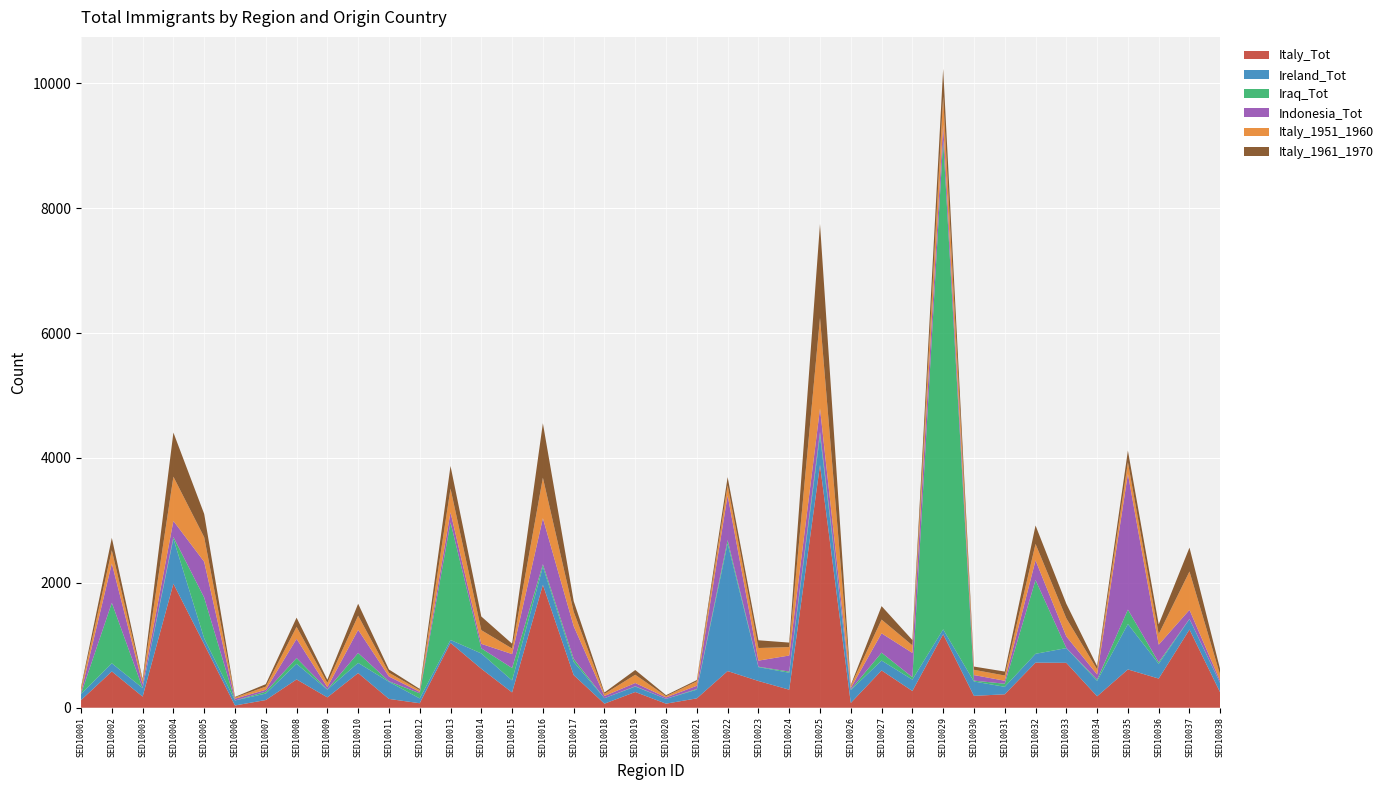

Reading left to right, list all the values displayed in this chart.

Italy_Tot: SED10001=122	SED10002=581	SED10003=178	SED10004=1986	SED10005=1017	SED10006=36	SED10007=123	SED10008=453	SED10009=166	SED10010=555	SED10011=141	SED10012=72	SED10013=1039	SED10014=624	SED10015=245	SED10016=1968	SED10017=523	SED10018=65	SED10019=252	SED10020=65	SED10021=150	SED10022=587	SED10023=428	SED10024=289	SED10025=3888	SED10026=77	SED10027=597	SED10028=268	SED10029=1177	SED10030=190	SED10031=215	SED10032=722	SED10033=719	SED10034=183	SED10035=613	SED10036=467	SED10037=1252	SED10038=242
Ireland_Tot: SED10001=98	SED10002=130	SED10003=137	SED10004=719	SED10005=93	SED10006=80	SED10007=104	SED10008=250	SED10009=124	SED10010=163	SED10011=274	SED10012=77	SED10013=46	SED10014=245	SED10015=192	SED10016=288	SED10017=211	SED10018=88	SED10019=86	SED10020=77	SED10021=139	SED10022=2042	SED10023=222	SED10024=271	SED10025=463	SED10026=206	SED10027=158	SED10028=182	SED10029=78	SED10030=230	SED10031=120	SED10032=141	SED10033=236	SED10034=247	SED10035=727	SED10036=236	SED10037=167	SED10038=146
Iraq_Tot: SED10001=3	SED10002=969	SED10003=3	SED10004=28	SED10005=654	SED10006=0	SED10007=30	SED10008=93	SED10009=4	SED10010=159	SED10011=8	SED10012=82	SED10013=1883	SED10014=82	SED10015=199	SED10016=42	SED10017=49	SED10018=0	SED10019=6	SED10020=0	SED10021=11	SED10022=55	SED10023=7	SED10024=19	SED10025=65	SED10026=8	SED10027=127	SED10028=39	SED10029=7837	SED10030=14	SED10031=49	SED10032=1182	SED10033=3	SED10034=20	SED10035=231	SED10036=25	SED10037=3	SED10038=4
Indonesia_Tot: SED10001=25	SED10002=630	SED10003=62	SED10004=258	SED10005=573	SED10006=28	SED10007=30	SED10008=307	SED10009=35	SED10010=370	SED10011=77	SED10012=23	SED10013=161	SED10014=72	SED10015=223	SED10016=736	SED10017=524	SED10018=35	SED10019=52	SED10020=23	SED10021=52	SED10022=715	SED10023=97	SED10024=257	SED10025=376	SED10026=25	SED10027=309	SED10028=389	SED10029=242	SED10030=89	SED10031=48	SED10032=315	SED10033=184	SED10034=82	SED10035=2175	SED10036=281	SED10037=145	SED10038=32
Italy_1951_1960: SED10001=58	SED10002=211	SED10003=54	SED10004=708	SED10005=393	SED10006=19	SED10007=51	SED10008=192	SED10009=69	SED10010=227	SED10011=61	SED10012=27	SED10013=380	SED10014=219	SED10015=89	SED10016=649	SED10017=230	SED10018=34	SED10019=132	SED10020=20	SED10021=70	SED10022=163	SED10023=202	SED10024=135	SED10025=1450	SED10026=35	SED10027=220	SED10028=121	SED10029=453	SED10030=84	SED10031=84	SED10032=263	SED10033=290	SED10034=83	SED10035=185	SED10036=169	SED10037=614	SED10038=95
Italy_1961_1970: SED10001=24	SED10002=199	SED10003=22	SED10004=707	SED10005=373	SED10006=10	SED10007=39	SED10008=147	SED10009=50	SED10010=191	SED10011=51	SED10012=20	SED10013=362	SED10014=219	SED10015=77	SED10016=872	SED10017=170	SED10018=22	SED10019=76	SED10020=16	SED10021=21	SED10022=131	SED10023=124	SED10024=72	SED10025=1504	SED10026=12	SED10027=216	SED10028=85	SED10029=443	SED10030=52	SED10031=63	SED10032=295	SED10033=233	SED10034=51	SED10035=187	SED10036=156	SED10037=383	SED10038=88